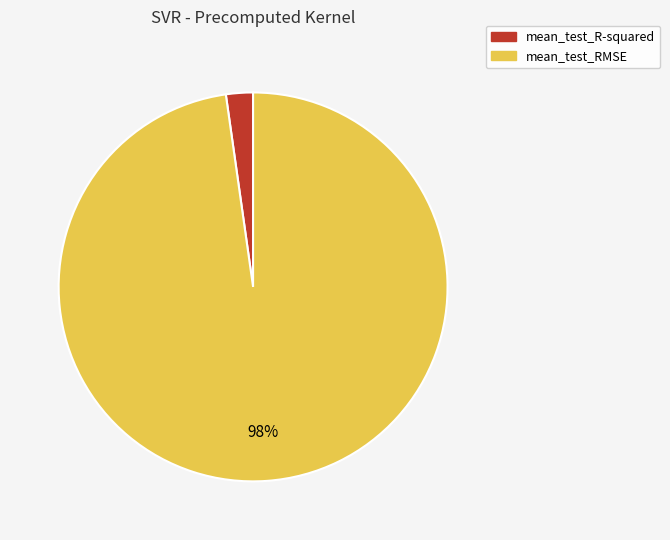

Which category has the biggest portion of the pie?

mean_test_RMSE